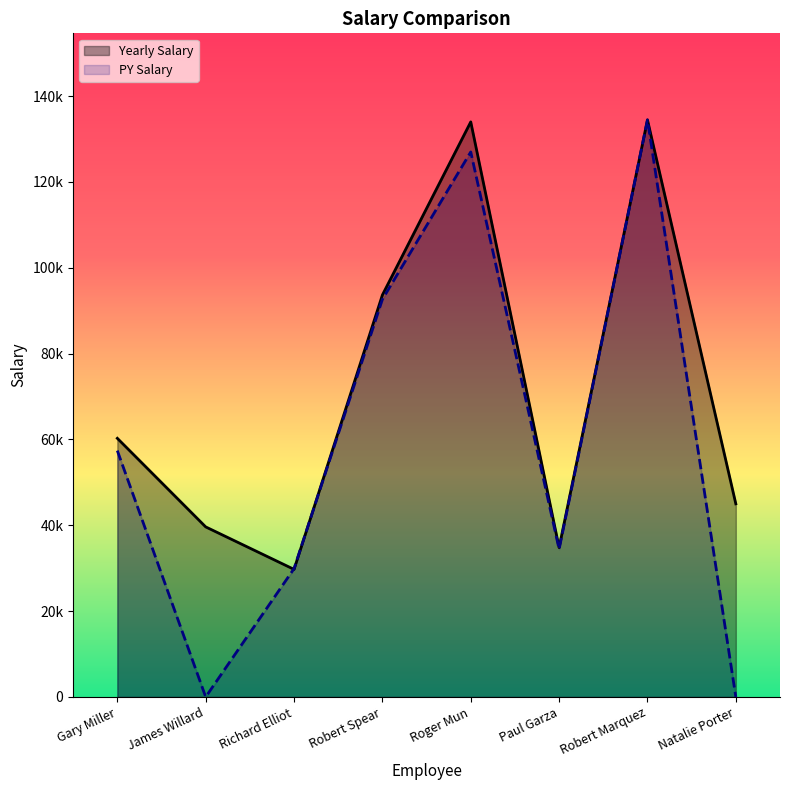

What is the average value of the PY Salary series?

59483